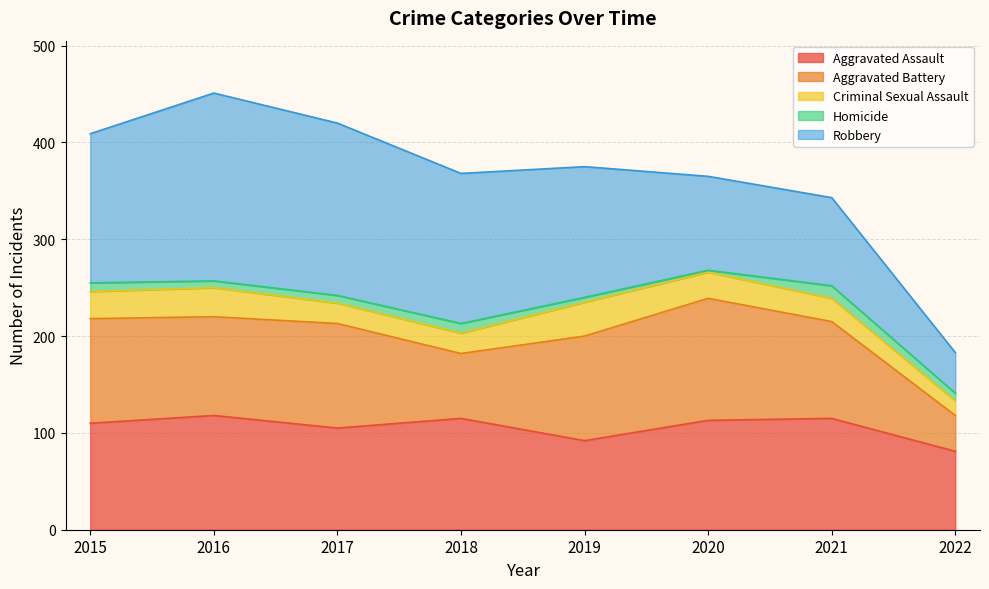

Rank the categories by Robbery value from lowest to highest.

2022, 2021, 2020, 2019, 2015, 2018, 2017, 2016